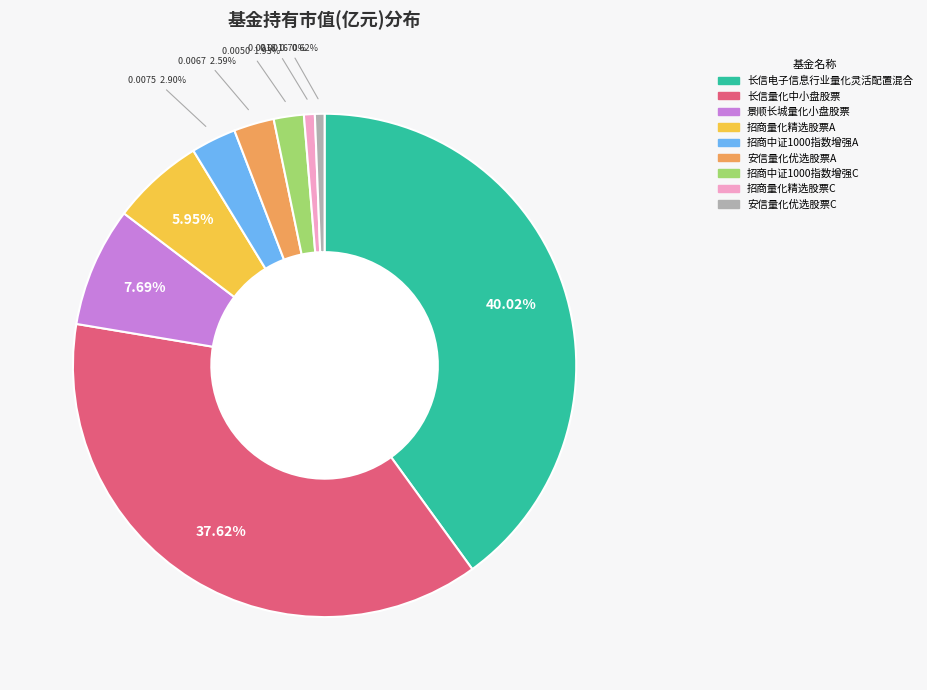

Is it true that 长信电子信息行业量化灵活配置混合 is 40% of the pie?

True